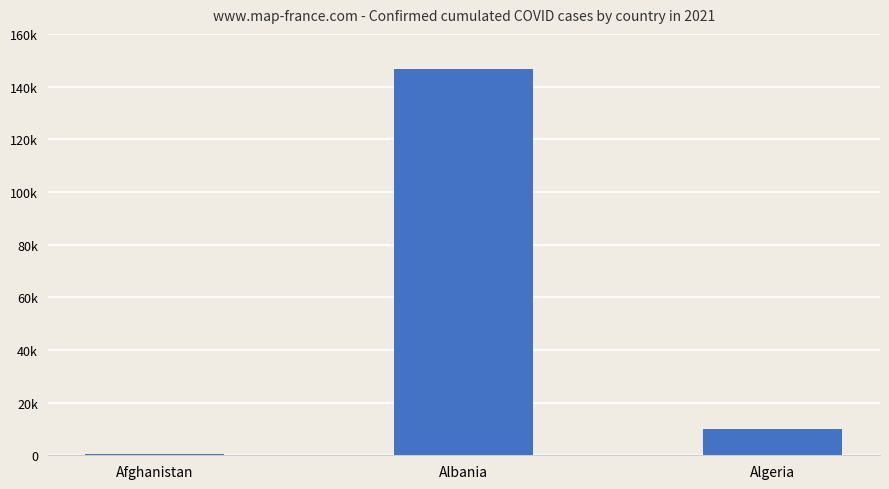

What is the average value?

52399